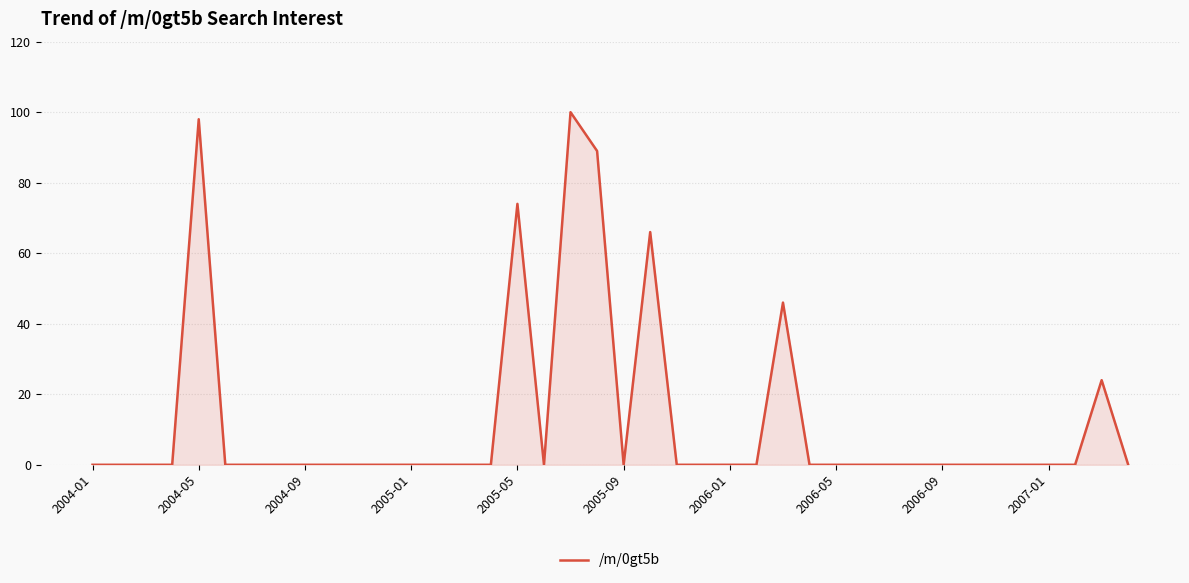

Reading right to left, what are all the values shown in this chart?

0	24	0	0	0	0	0	0	0	0	0	0	0	46	0	0	0	0	66	0	89	100	0	74	0	0	0	0	0	0	0	0	0	0	0	98	0	0	0	0